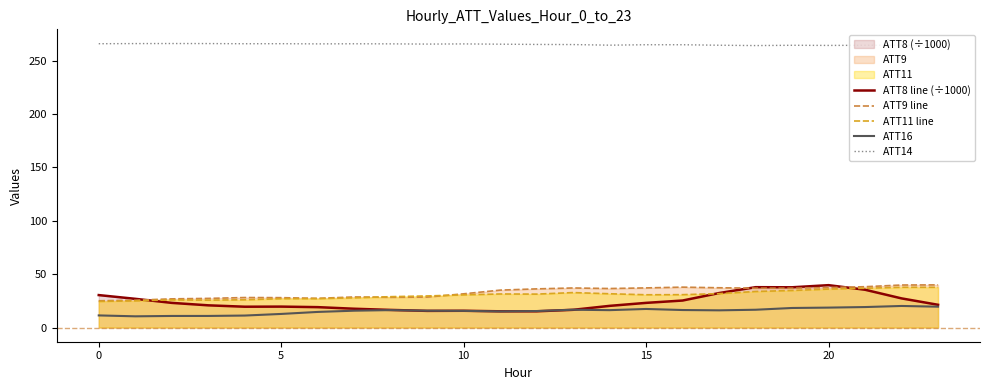

The ATT11 line series shows 31.7 at 17. True or false?

True